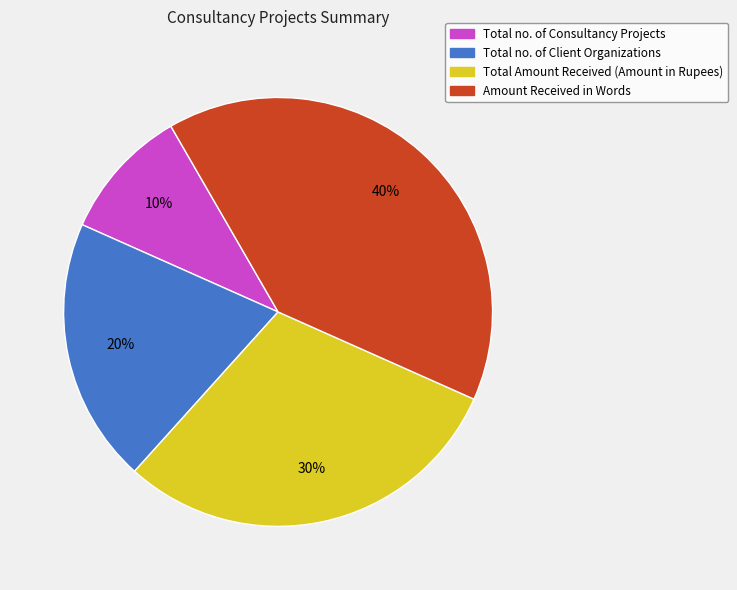

How many slices are in this pie chart?

4